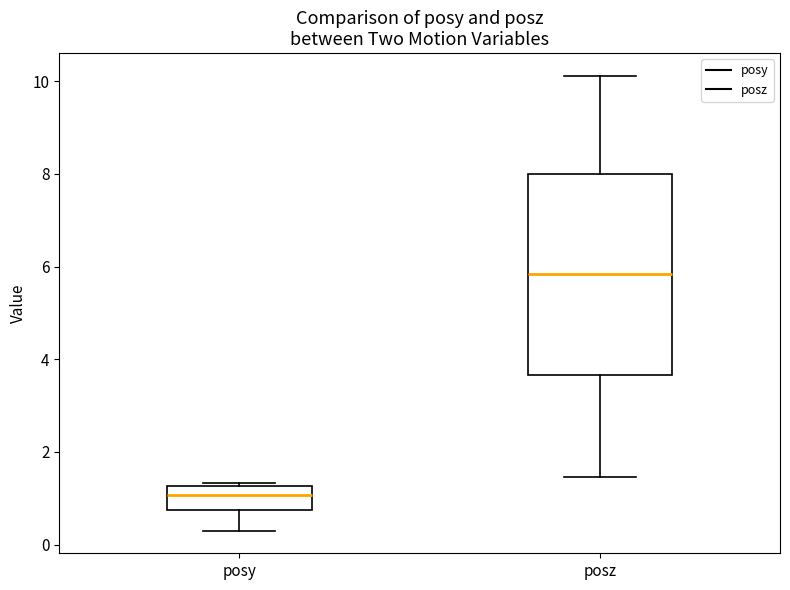

Where does the upper whisker of the box for posz end on the y-axis? The values are not printed on the chart, so give them approximately, as read against the axis.

10.2